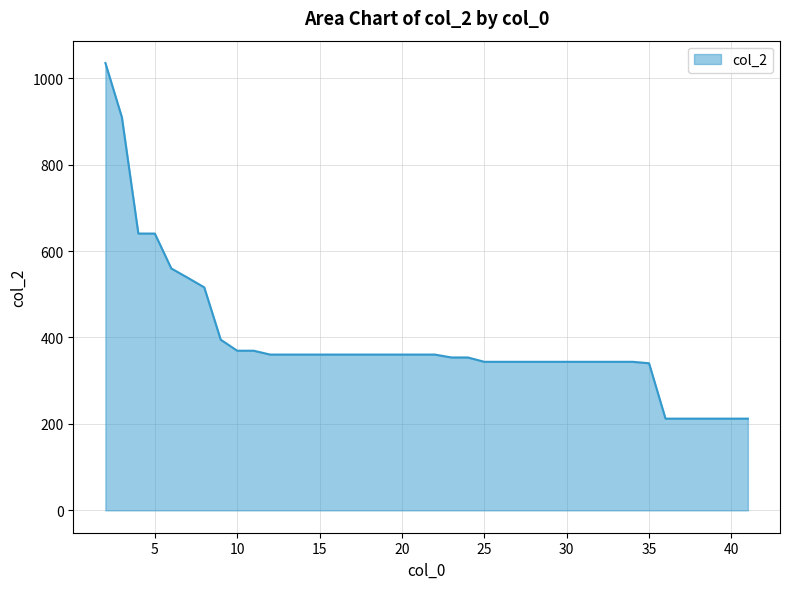

How many lines are shown in the chart?

1